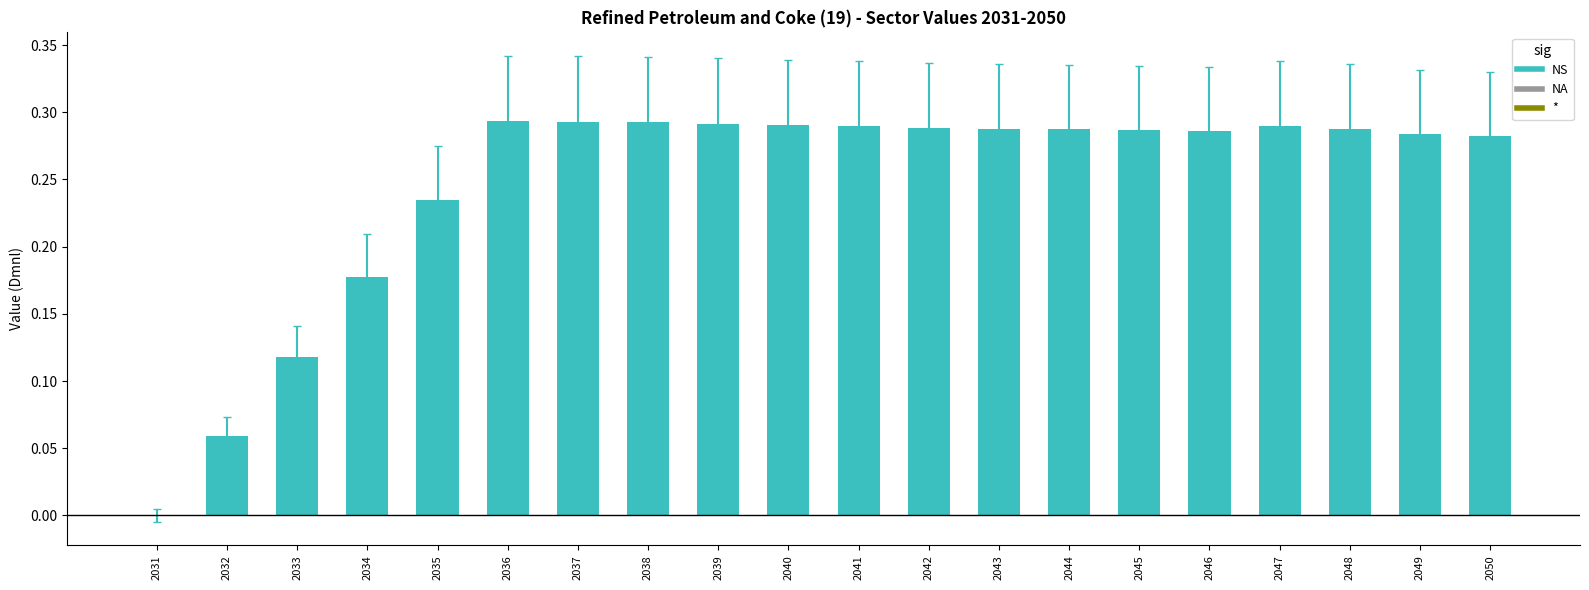

How many values are above zero?

19